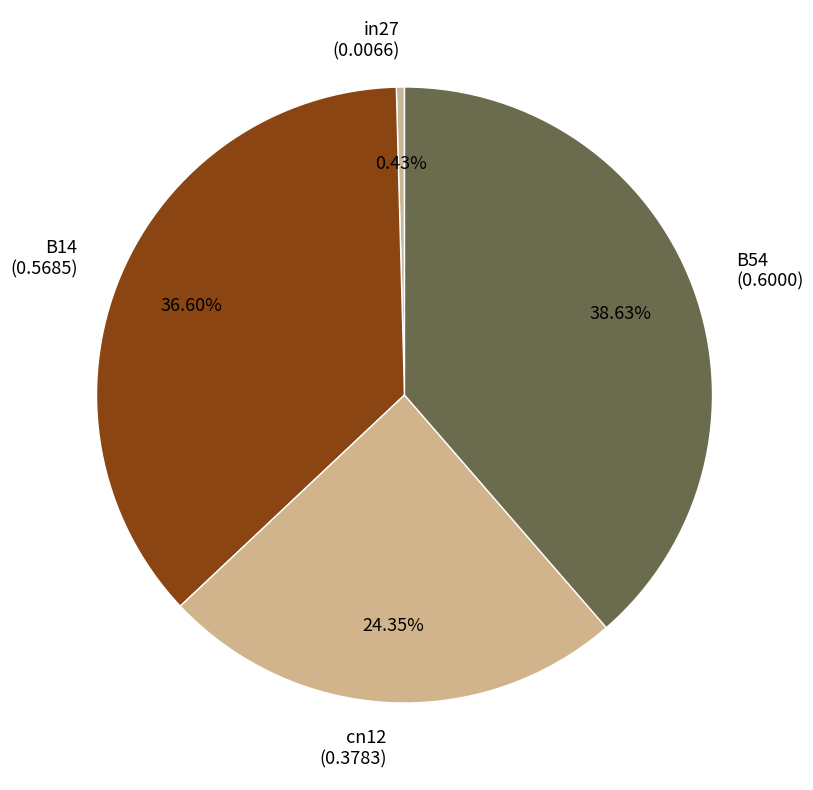

What is the largest slice in the pie chart?

B54 (0.6000)